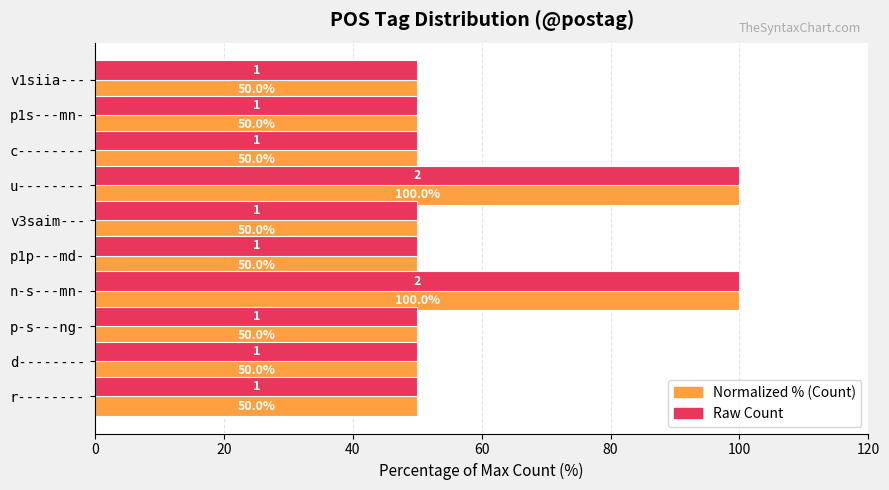

What is the total value across all series at v3saim---?

100